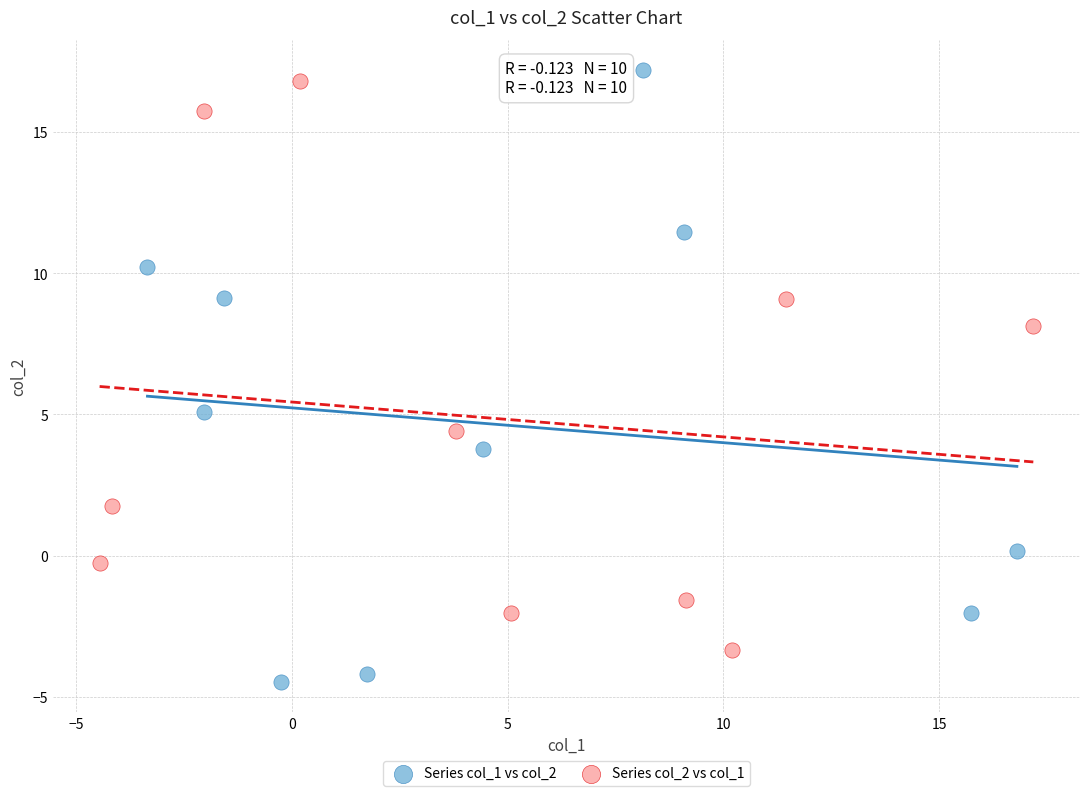

Which series reaches the minimum Y coordinate?

Series col_1 vs col_2